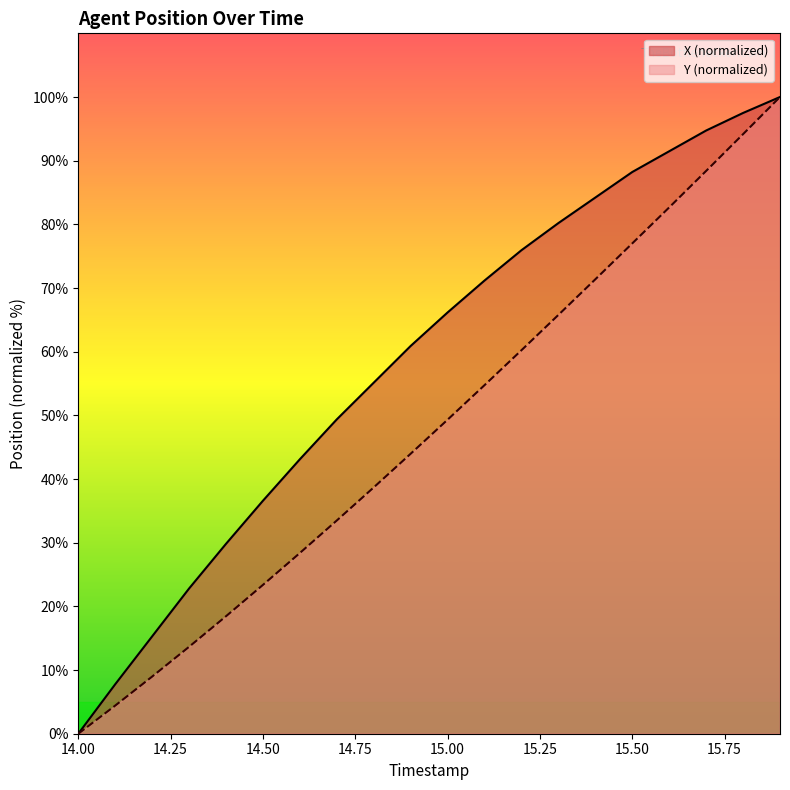

True or false: X and Y intersect in this chart.

False